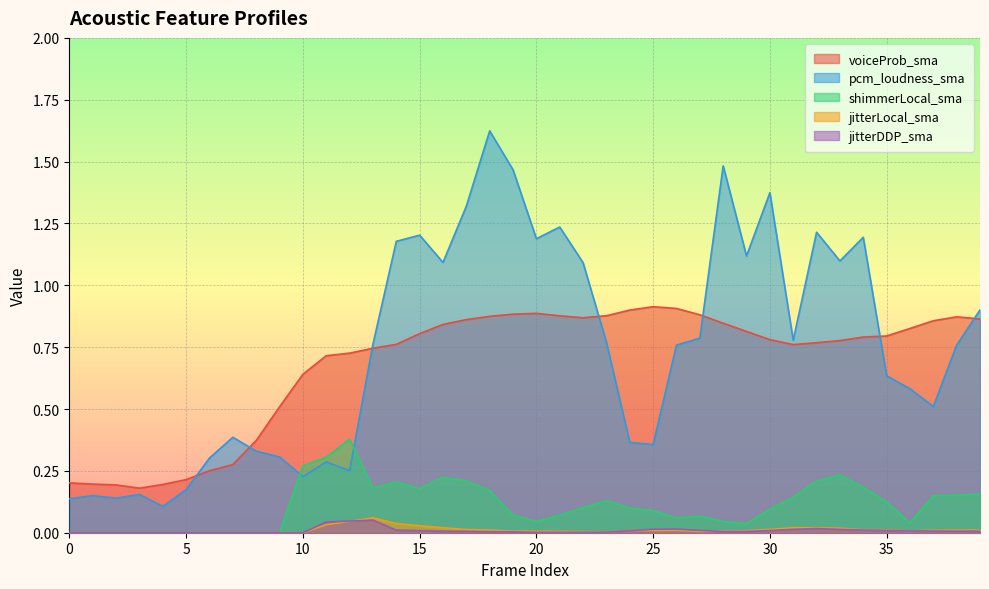

True or false: voiceProb_sma has a value of 0.5 at 7.

False